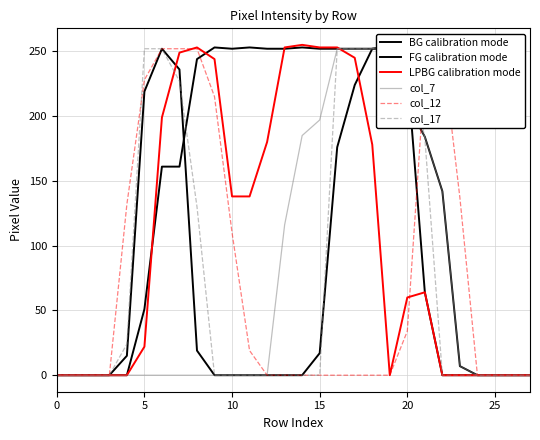

Where is the first local maximum for col_7?

19